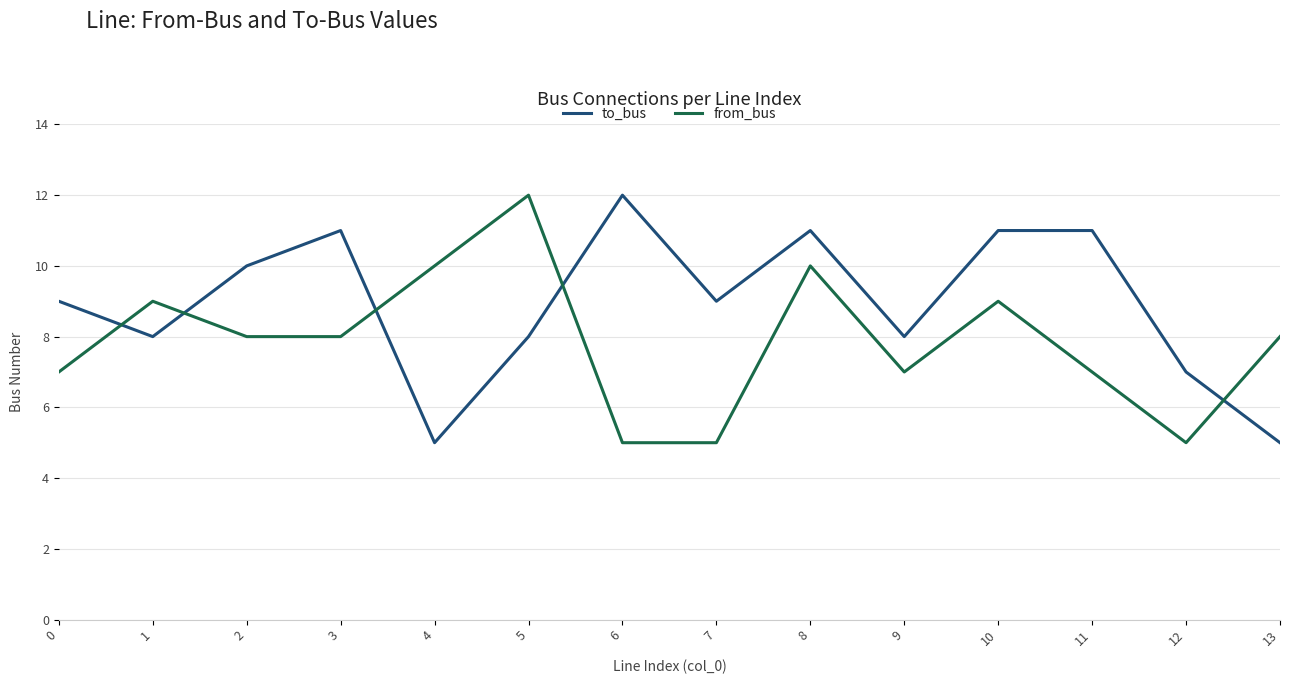

At 5, list the series in order from largest to smallest.

from_bus, to_bus